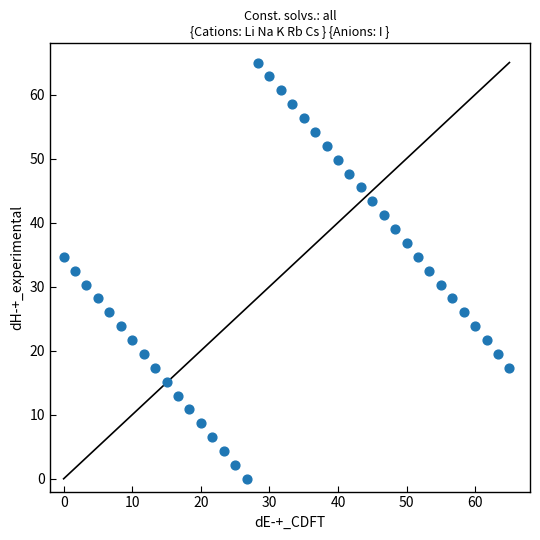

What is the range of X values (max minus min)?

65.0